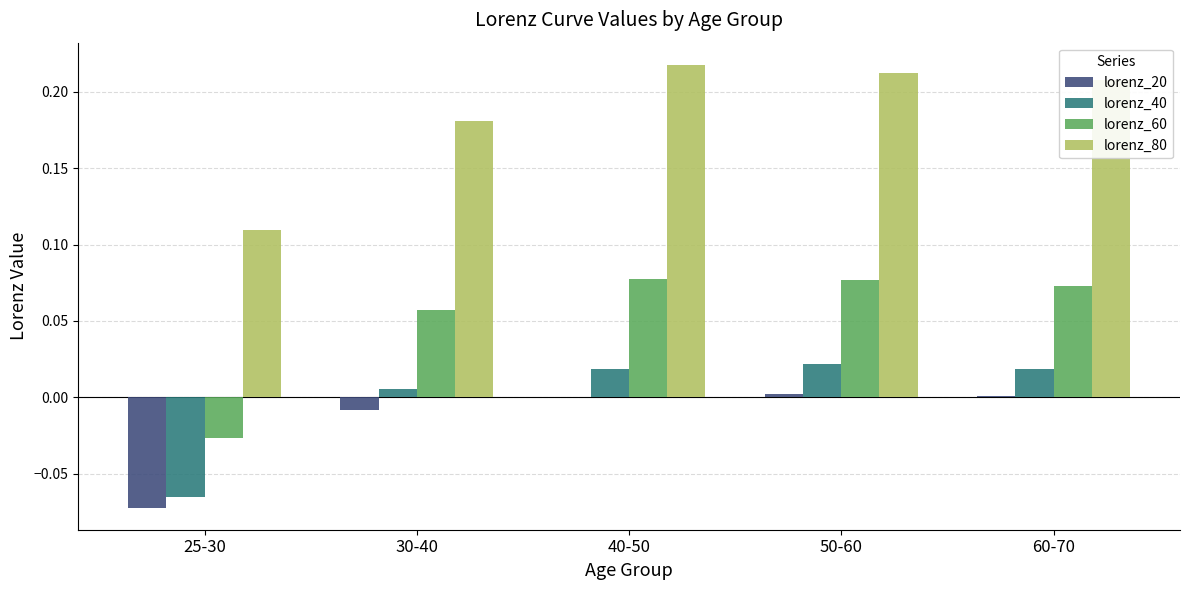

Is the value of lorenz_60 at 60-70 greater than the value of lorenz_20 at 30-40?

Yes